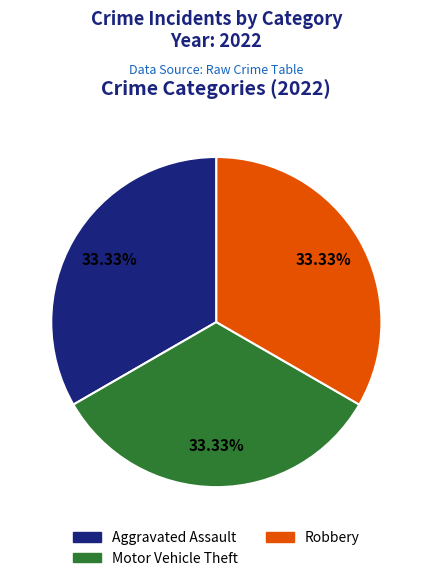

To the nearest percent, what is the difference between the largest and smallest slice percentages?

0%